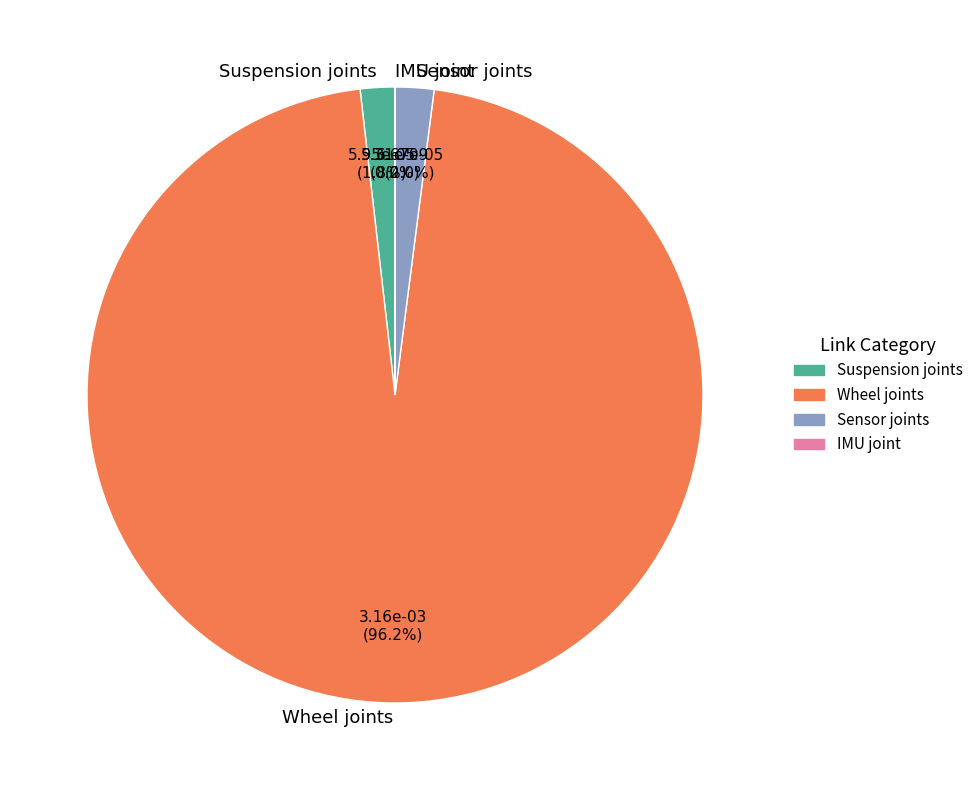

Which slice is the largest?

Wheel joints